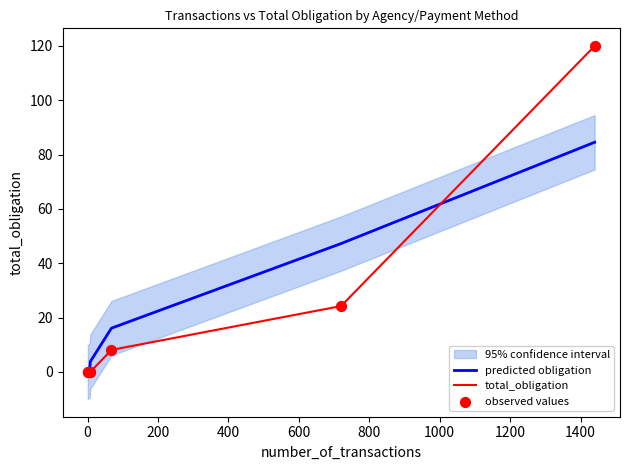

Is the value of observed values at 1000 greater than the value of predicted obligation at 1000?

Yes